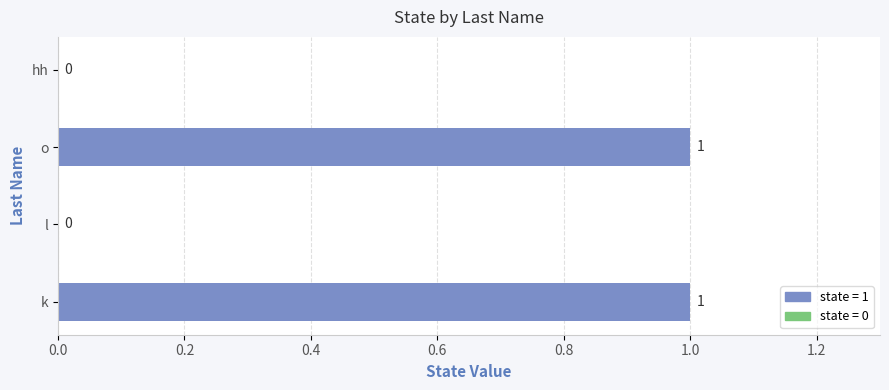

True or false: the data shows 0 at l.

True